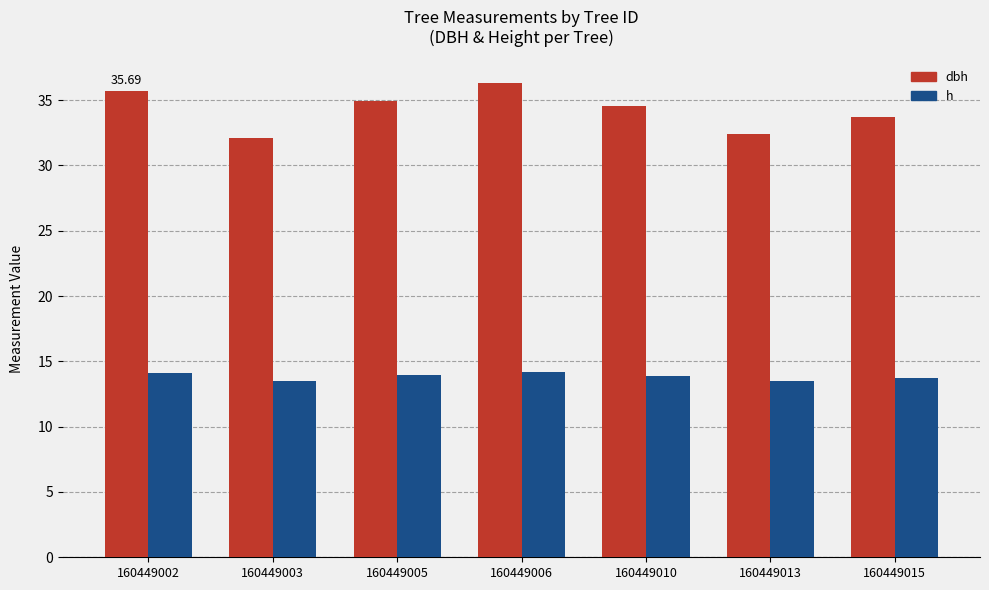

Which series changed the most between 160449003 and 160449005?

dbh